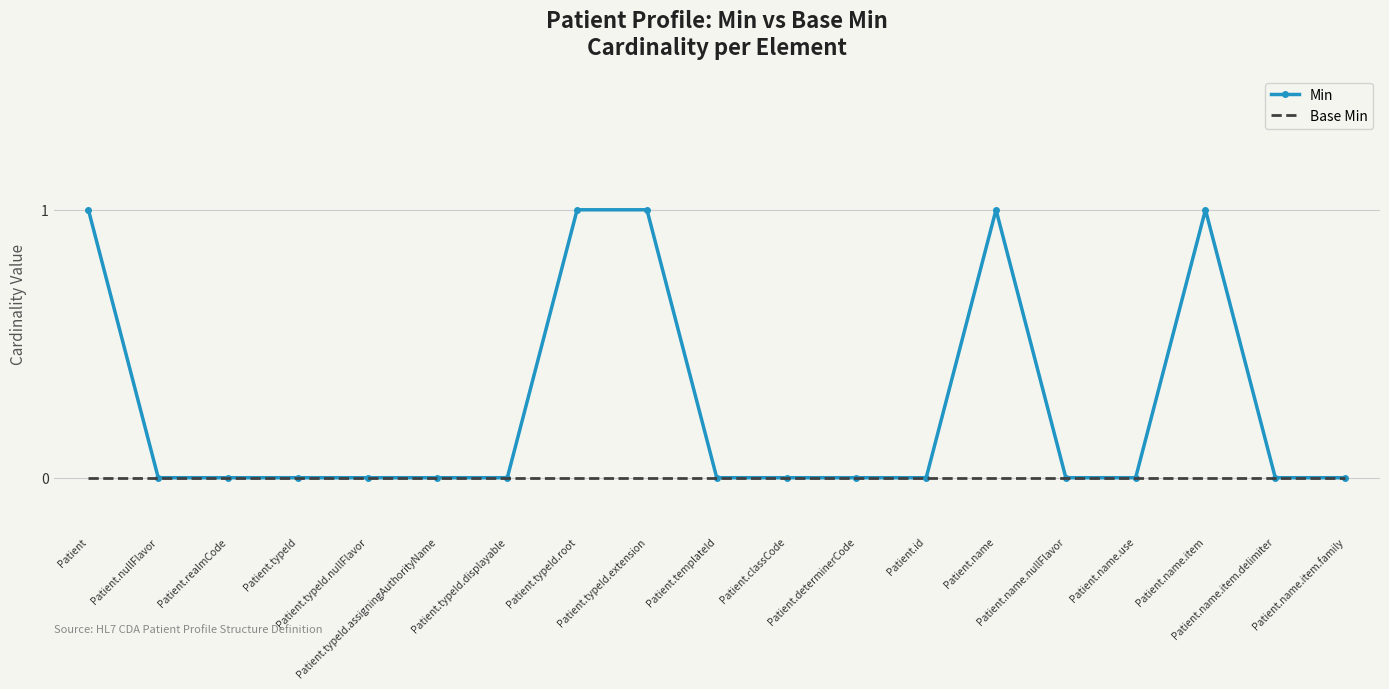

Rank the series by their average value, from highest to lowest.

Min, Base Min